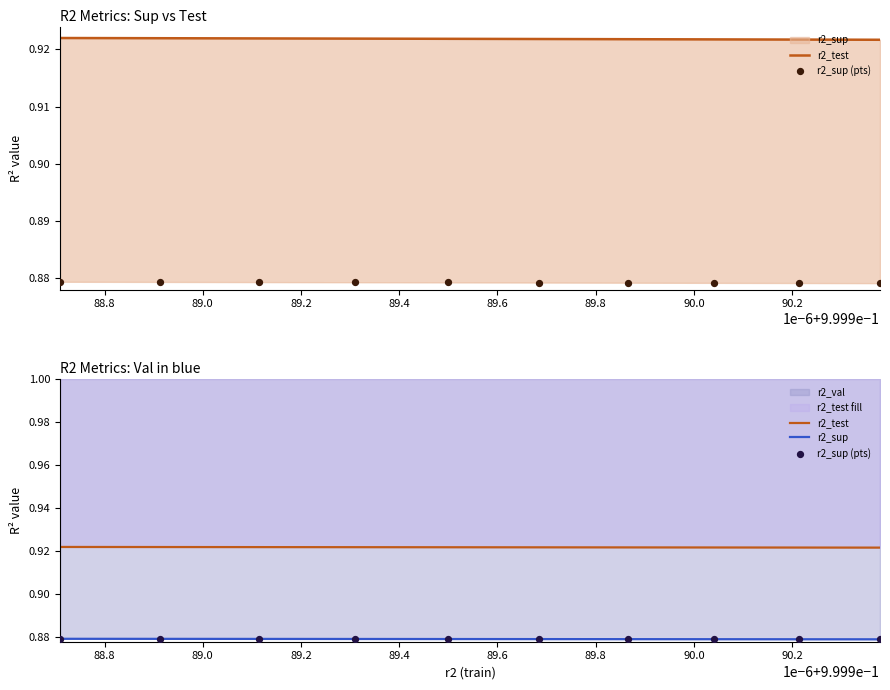

Which series has the widest spread of Y values?

r2_test